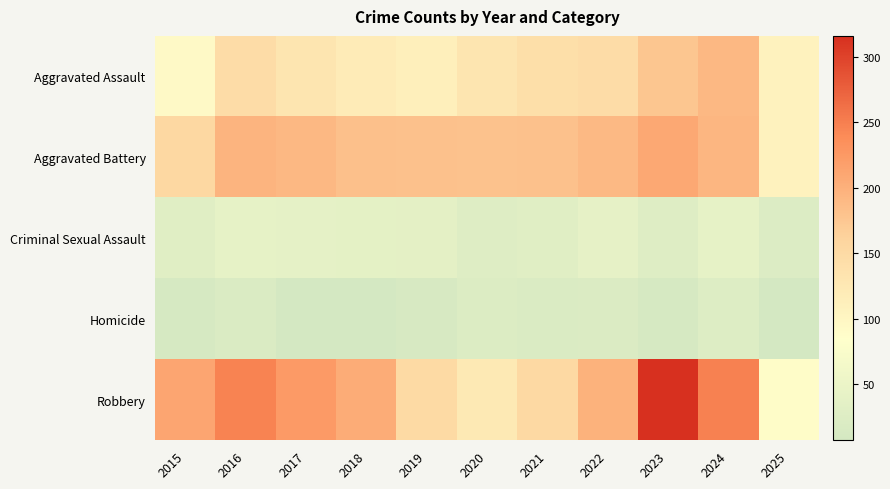

Rank the series by their maximum value, from highest to lowest.

Robbery, Aggravated Battery, Aggravated Assault, Criminal Sexual Assault, Homicide